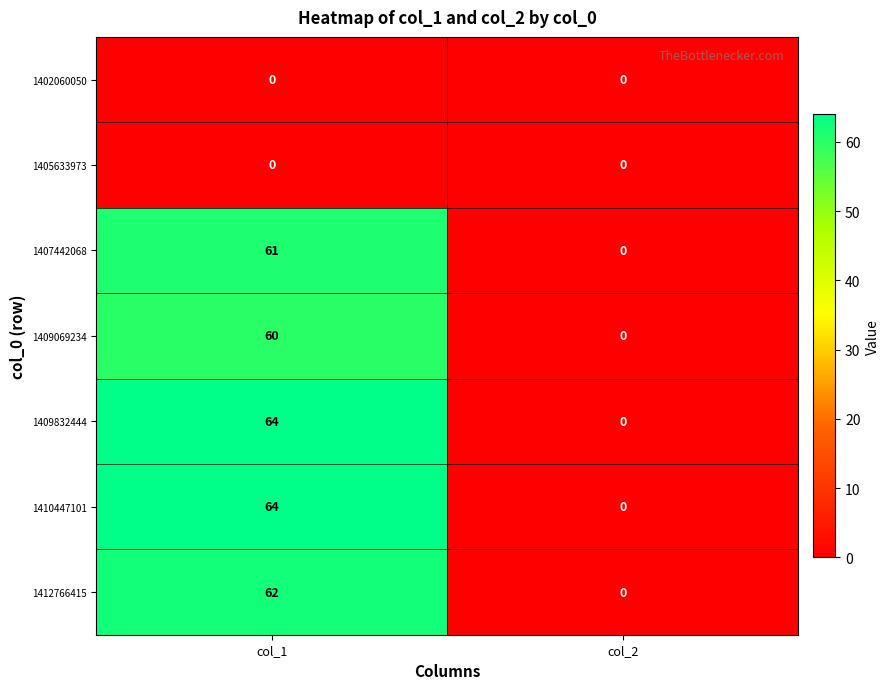

Reading left to right, list all the values displayed in this chart.

1402060050: col_1=0	col_2=0
1405633973: col_1=0	col_2=0
1407442068: col_1=61	col_2=0
1409069234: col_1=60	col_2=0
1409832444: col_1=64	col_2=0
1410447101: col_1=64	col_2=0
1412766415: col_1=62	col_2=0